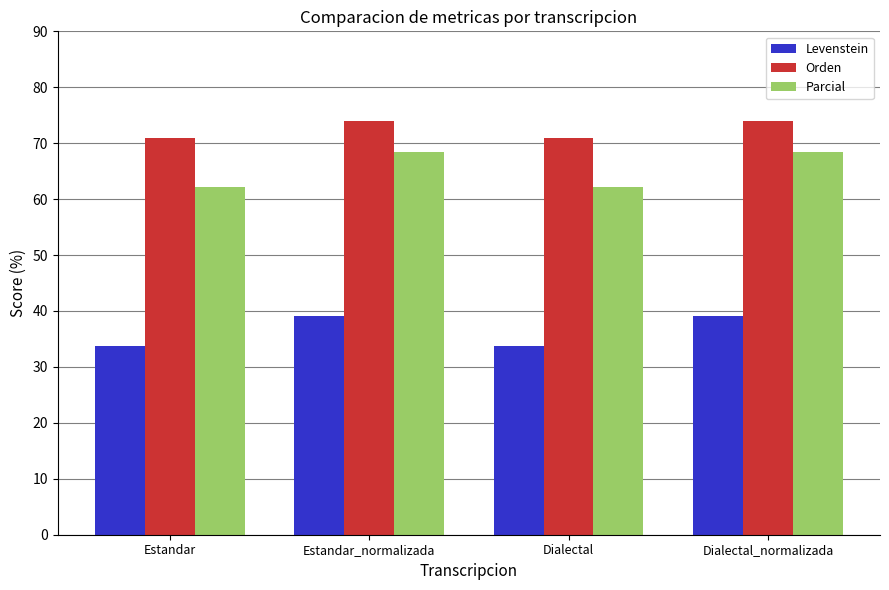

What is the minimum value for Levenstein?

33.7